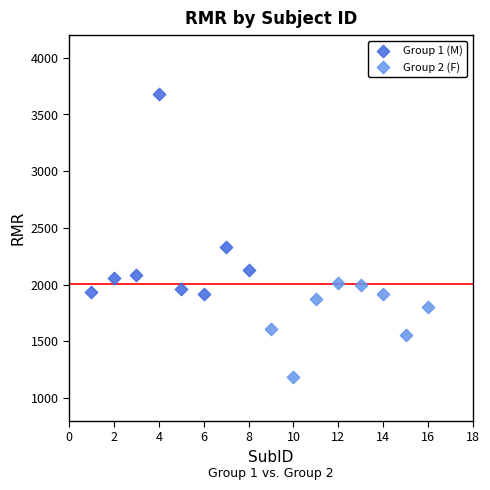

Which series reaches the minimum Y coordinate?

Group 2 (F)